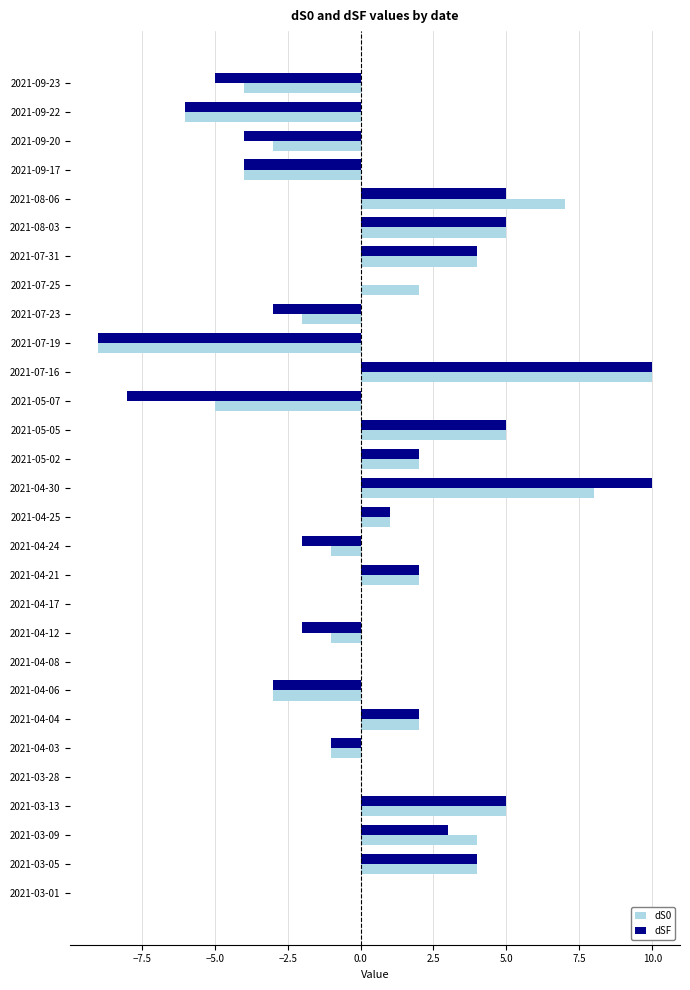

Is it true that dSF equals 1 at 2021-04-25?

True